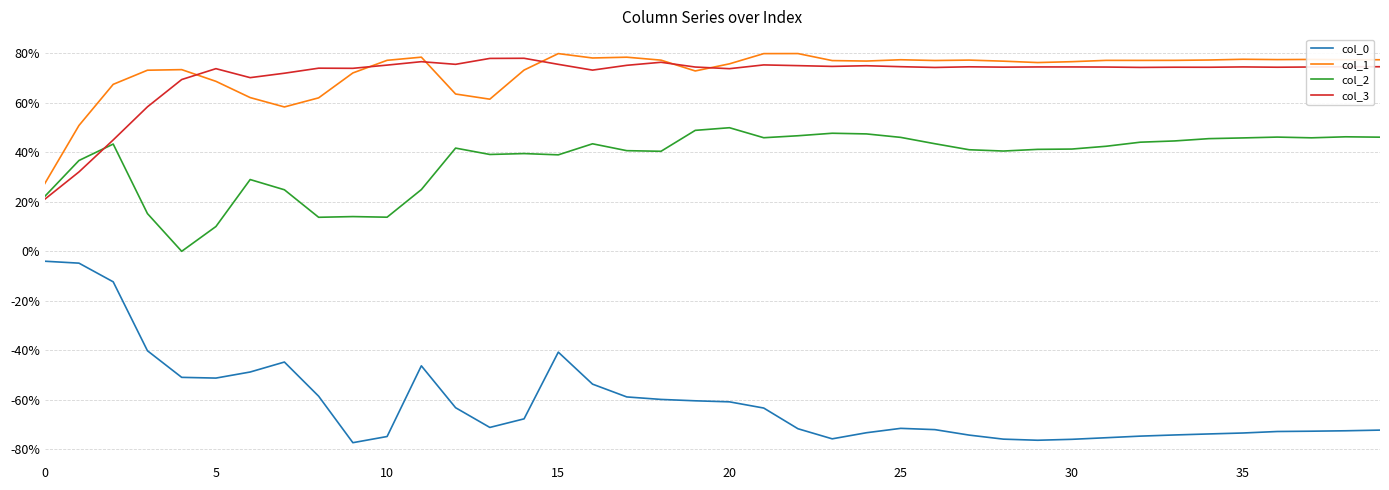

True or false: col_1 and col_2 cross at least once.

False